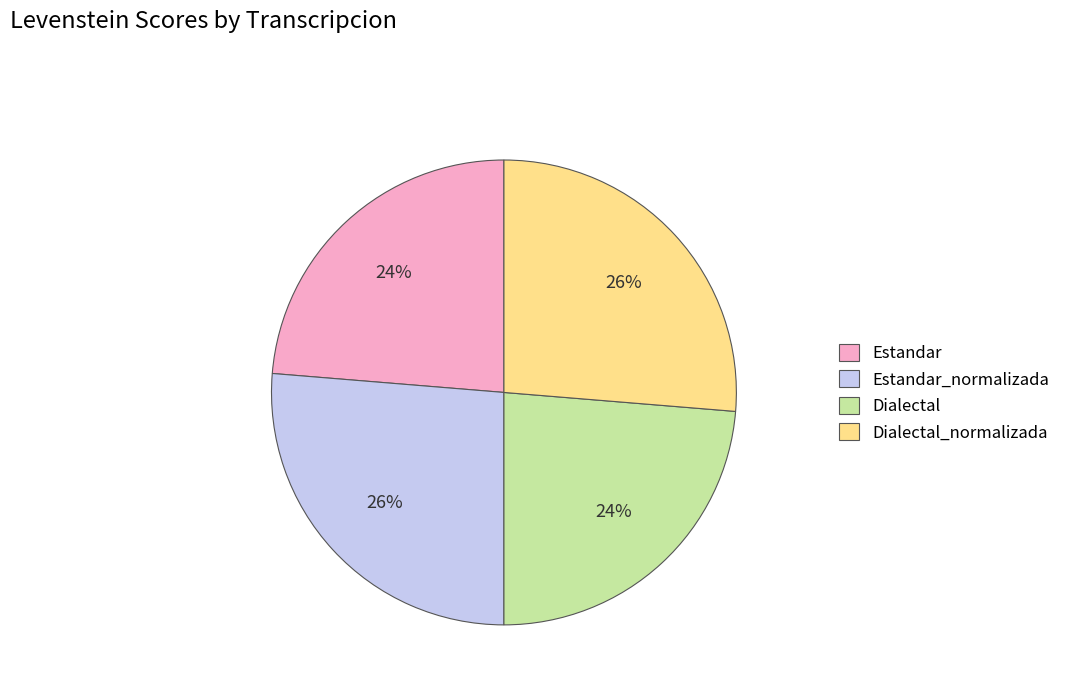

To the nearest percent, what is the combined percentage of Dialectal_normalizada and Dialectal?

50%